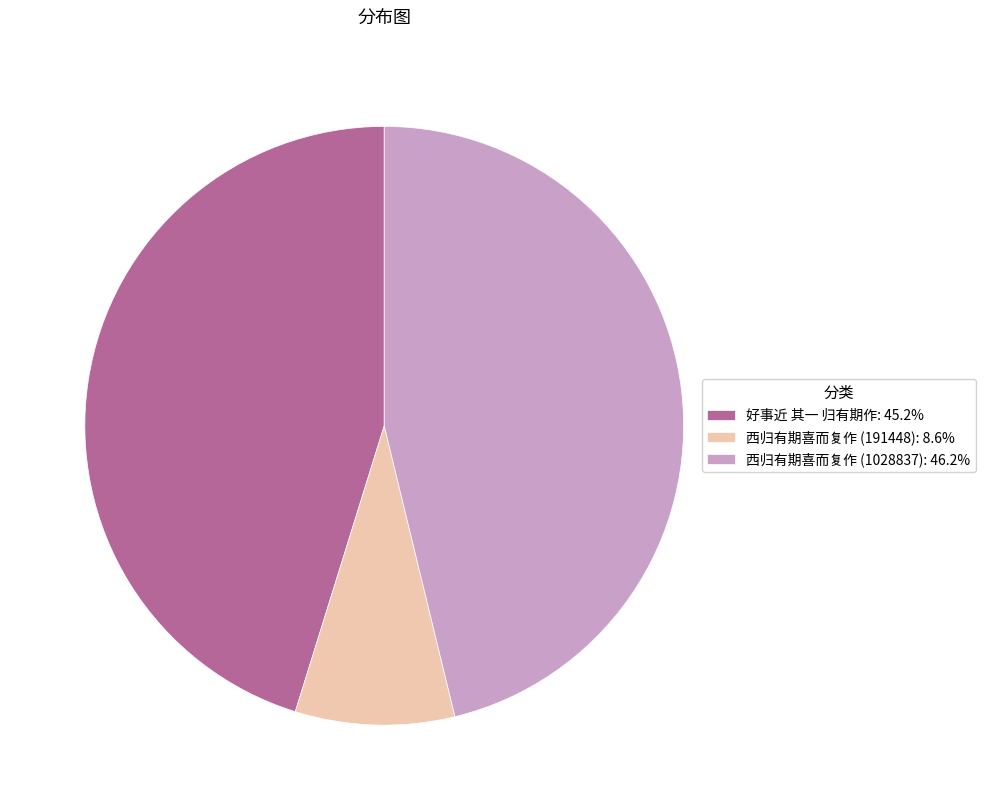

What is the ratio of the value at 好事近 其一 归有期作: 45.2% to the value at 西归有期喜而复作 (1028837): 46.2%?

1.0